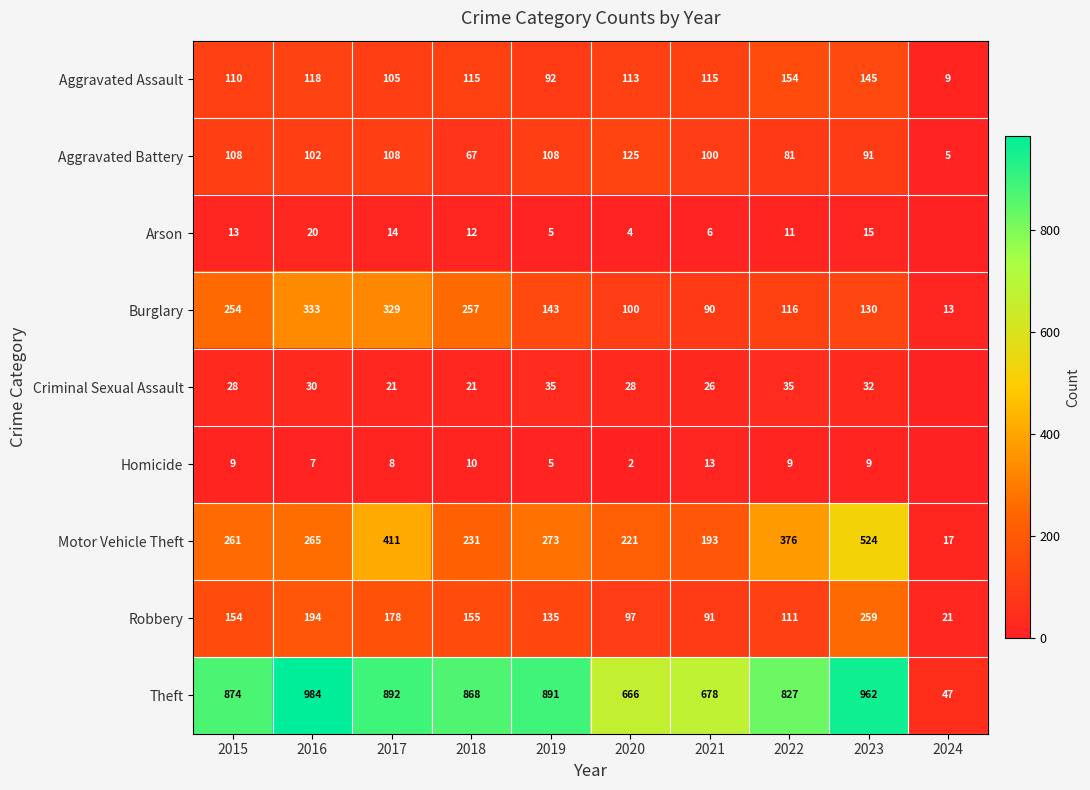

List the series in order of their peak value, highest first.

Theft, Motor Vehicle Theft, Burglary, Robbery, Aggravated Assault, Aggravated Battery, Criminal Sexual Assault, Arson, Homicide